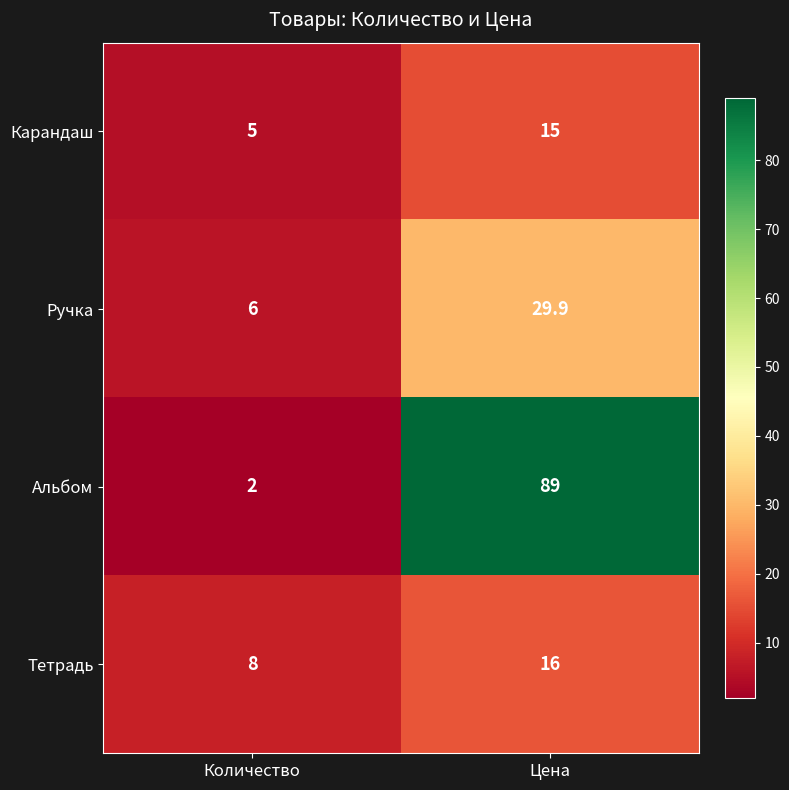

How many values in the Альбом series are below 89?

1